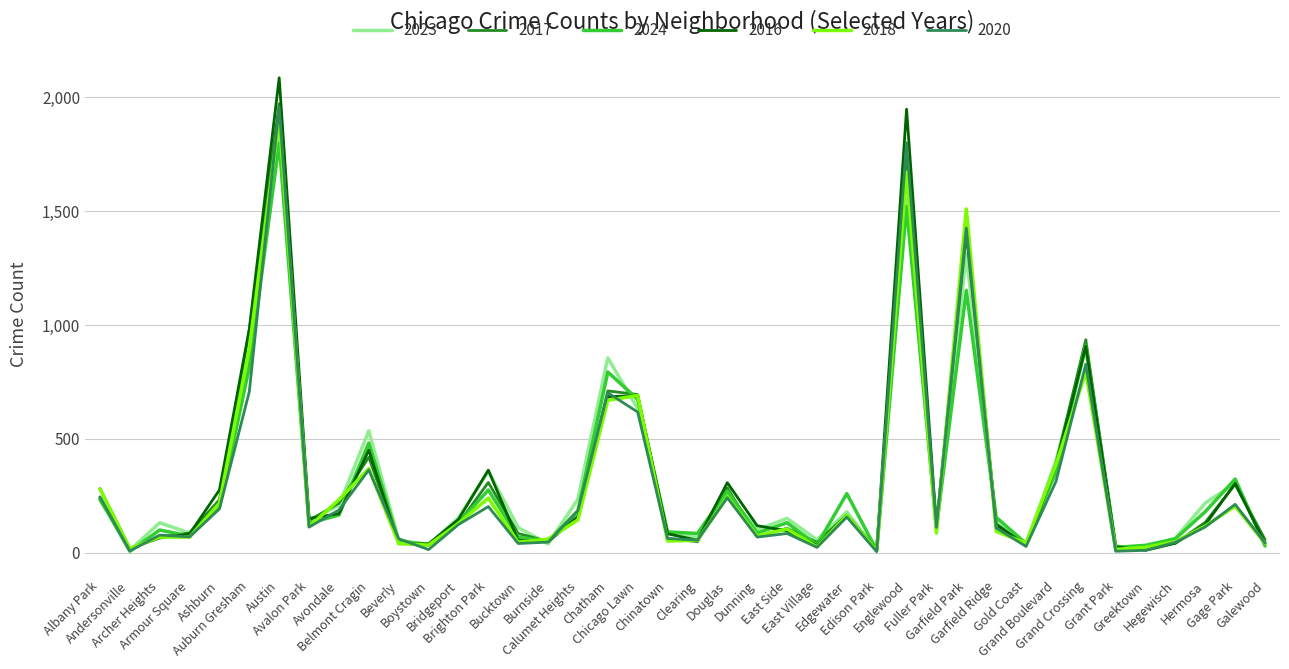

What is the highest value of the 2017 series?

1972